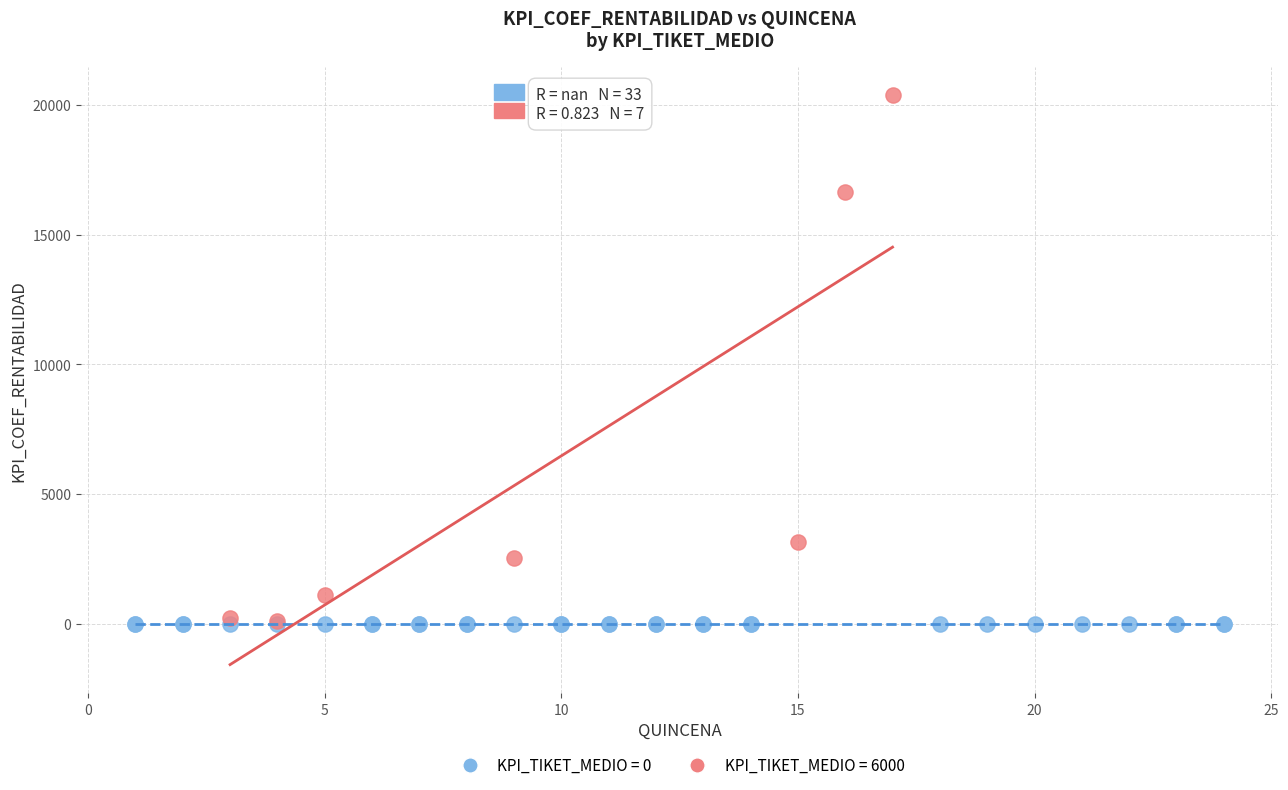

Which series contains the highest Y value?

KPI_TIKET_MEDIO = 6000